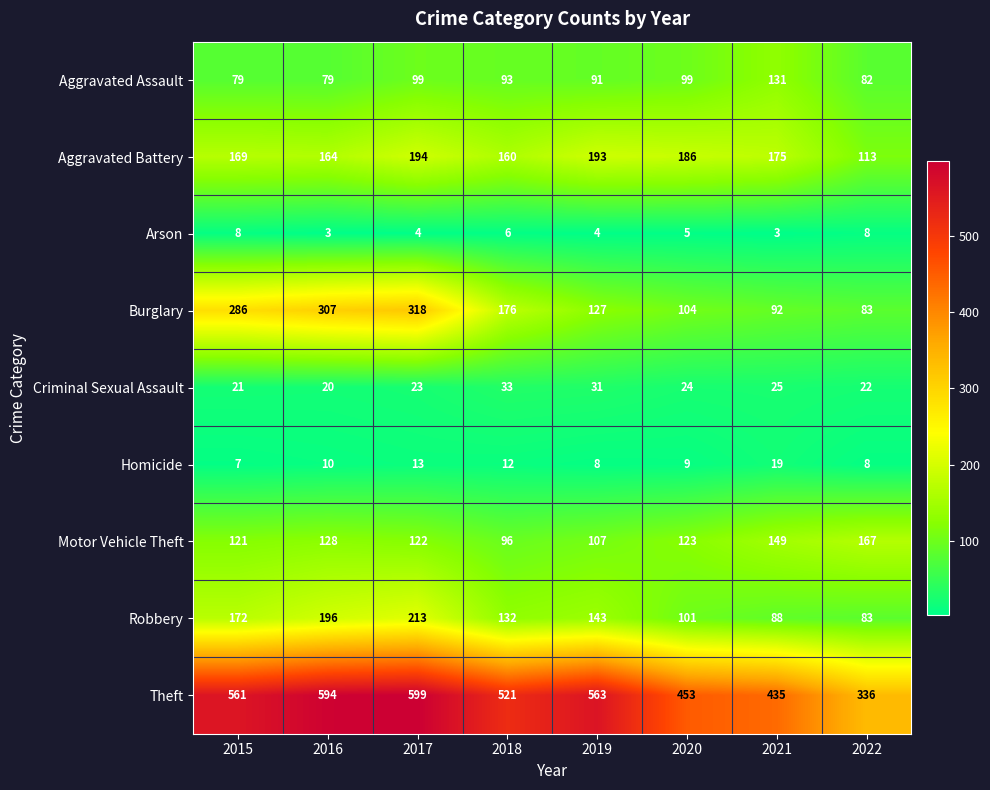

Which series changed the most between 2016 and 2017?

Aggravated Battery